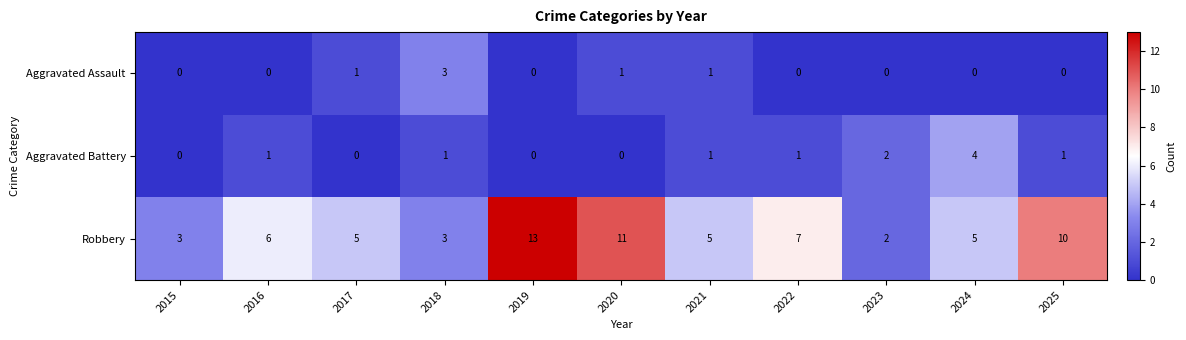

Which series changed the most between 2017 and 2020?

Robbery